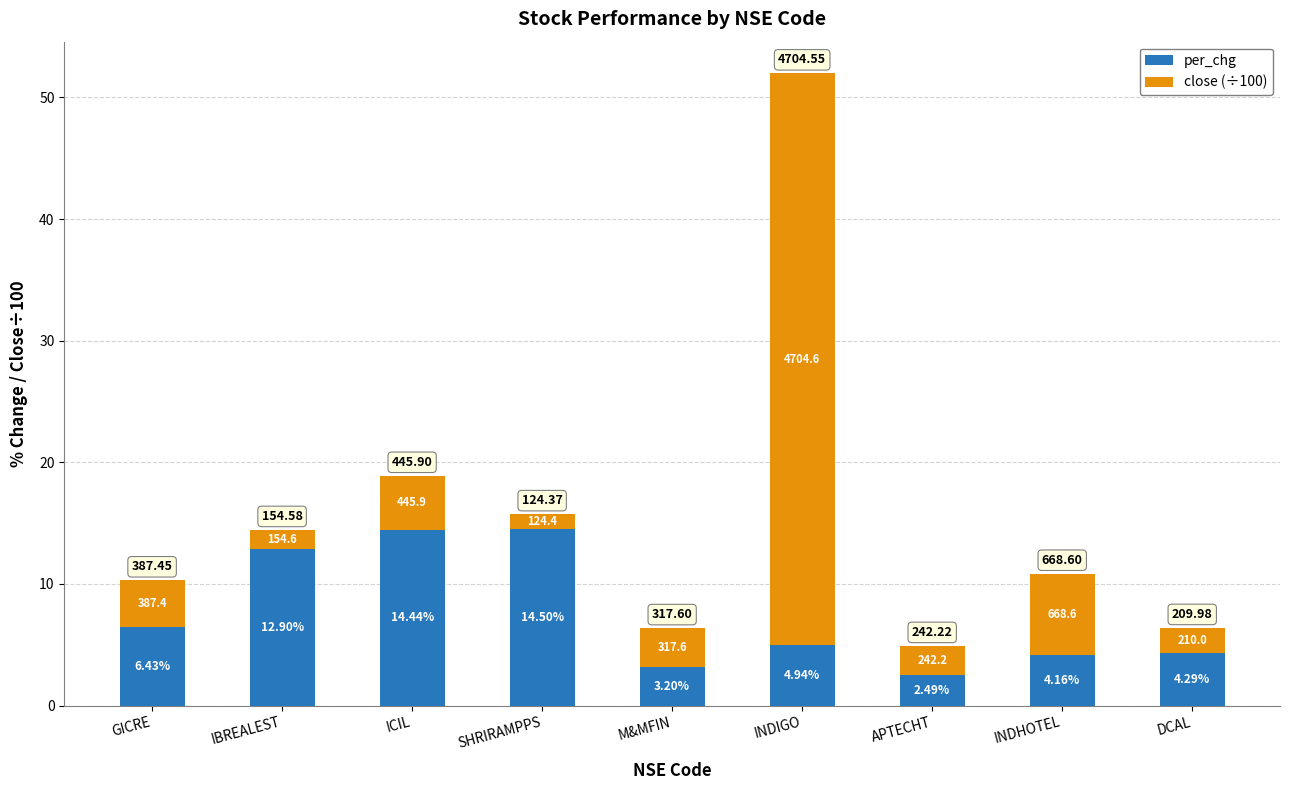

What are all the series names shown in the legend?

per_chg, close (÷100)